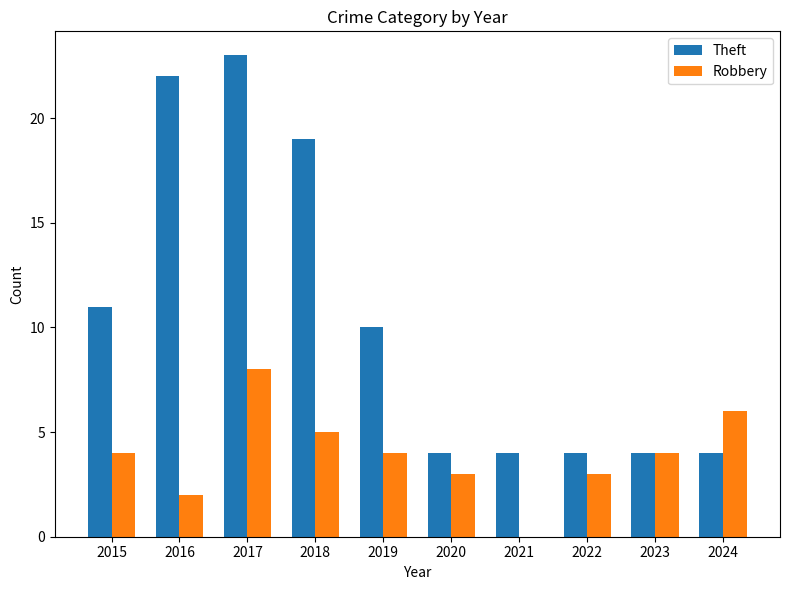

What is the sum of all Theft values?

105